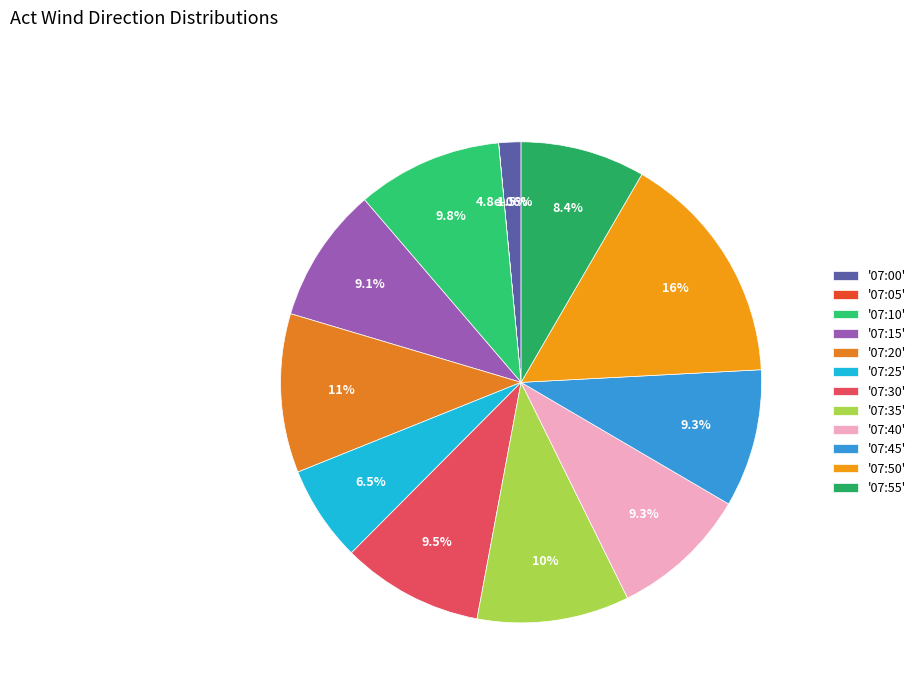

Rank the categories by value from lowest to highest.

07:05, 07:00, 07:25, 07:55, 07:15, 07:40, 07:45, 07:30, 07:10, 07:35, 07:20, 07:50